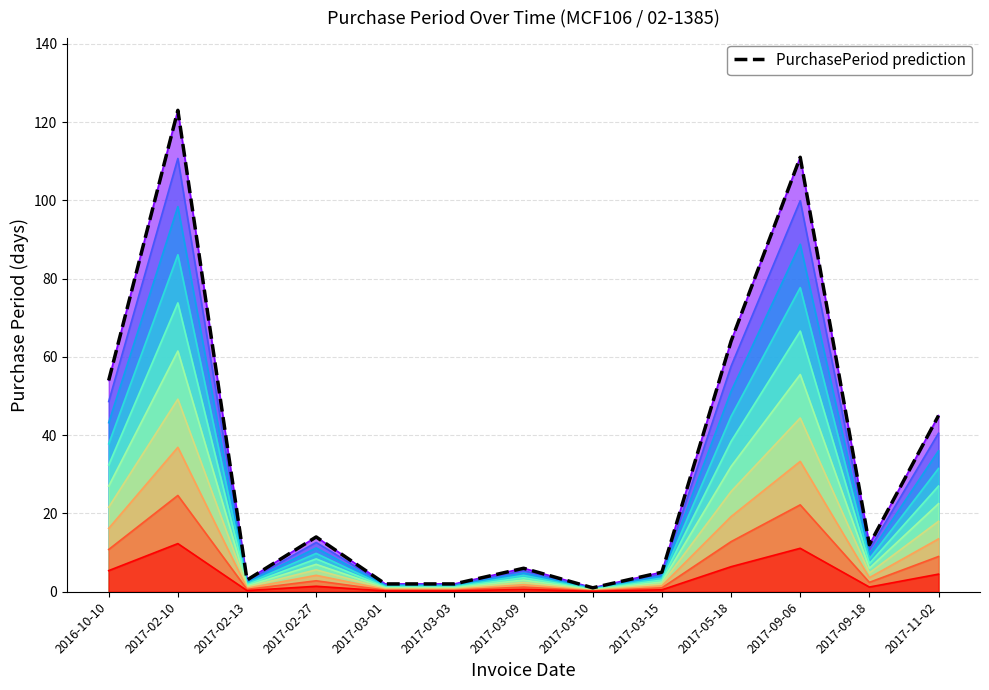

How many categories are shown in the chart?

13